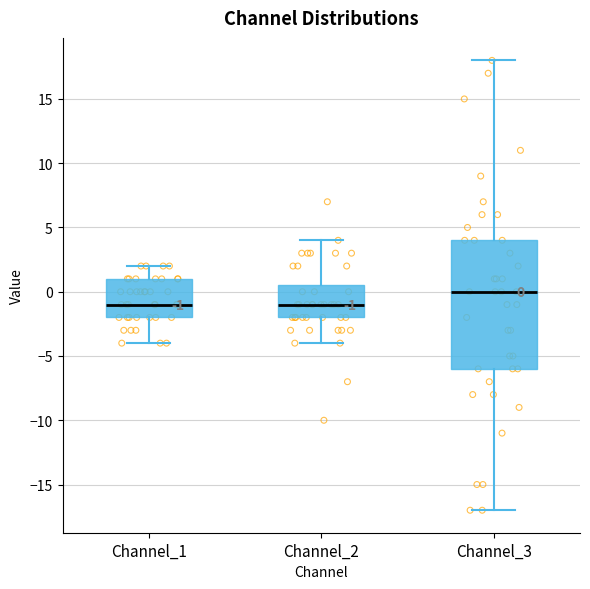

Comparing the boxes themselves (not the whiskers), which one is the tallest?

Channel_3